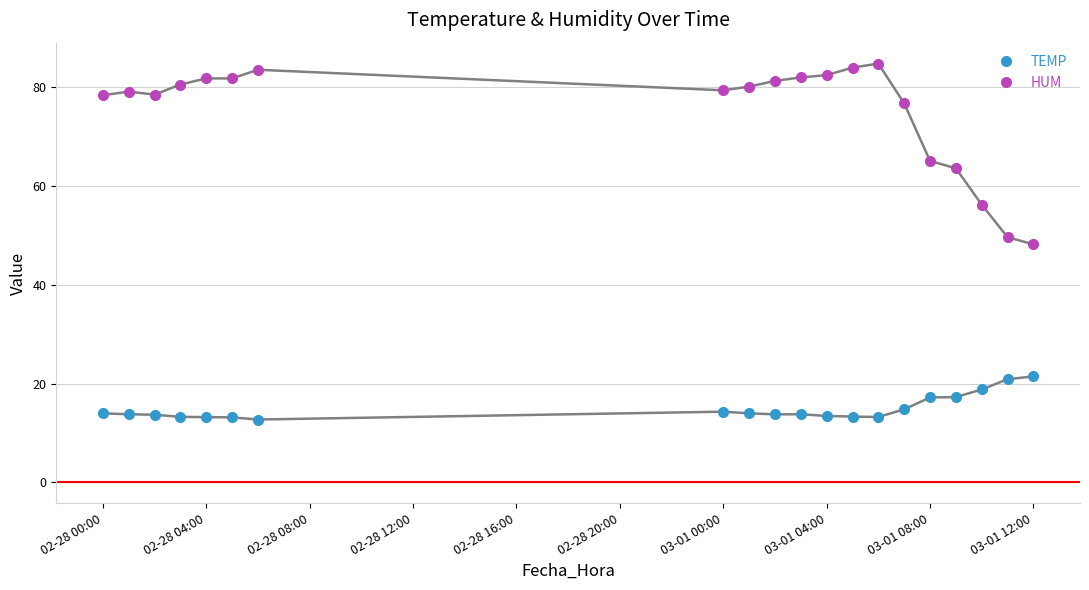

What is the value of the HUM point at the 5th from the left?

81.8